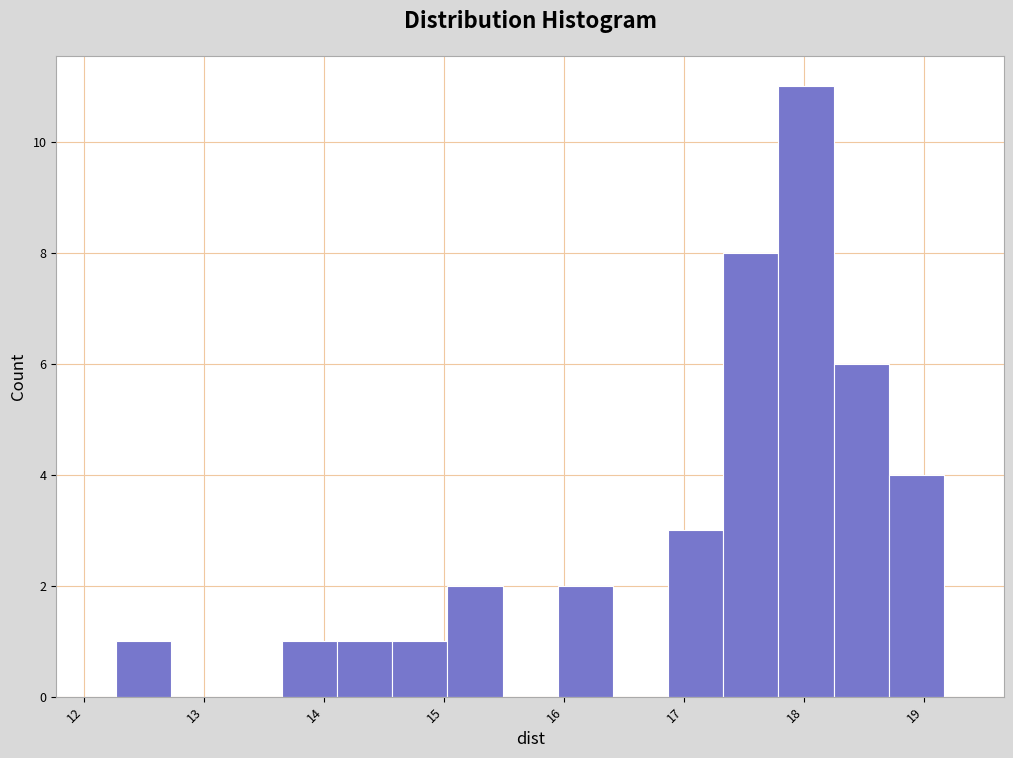

What is the height of the bar covering 14.6 to 15.0 on the x-axis? Neither the bar edges nor the heights are printed on the chart, so give them approximately, as read against the axes.

1